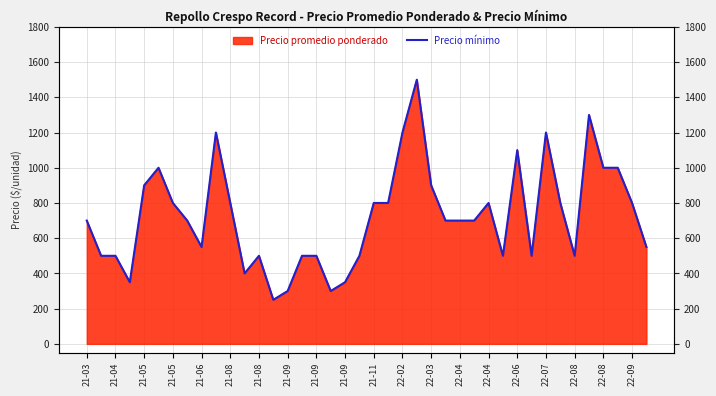

Read the value at 22-09, to the nearest 10.

800